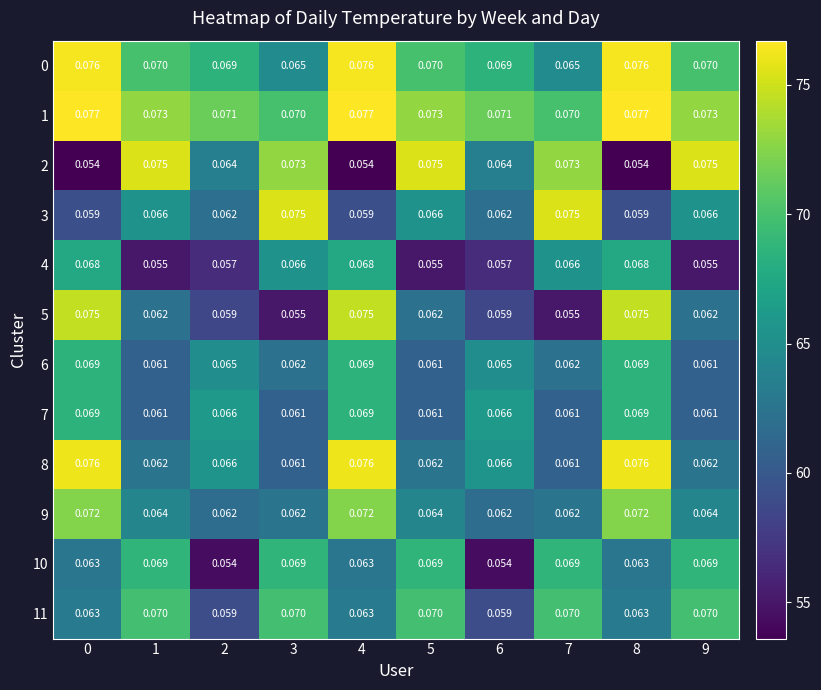

How many data points does each series have?

10